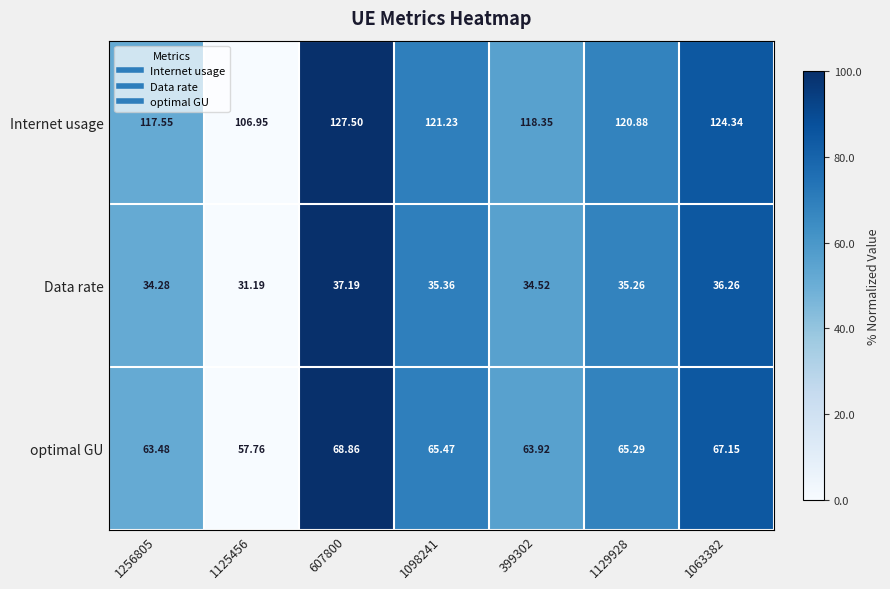

Rank the series at 1256805 from highest to lowest value.

Internet usage, optimal GU, Data rate